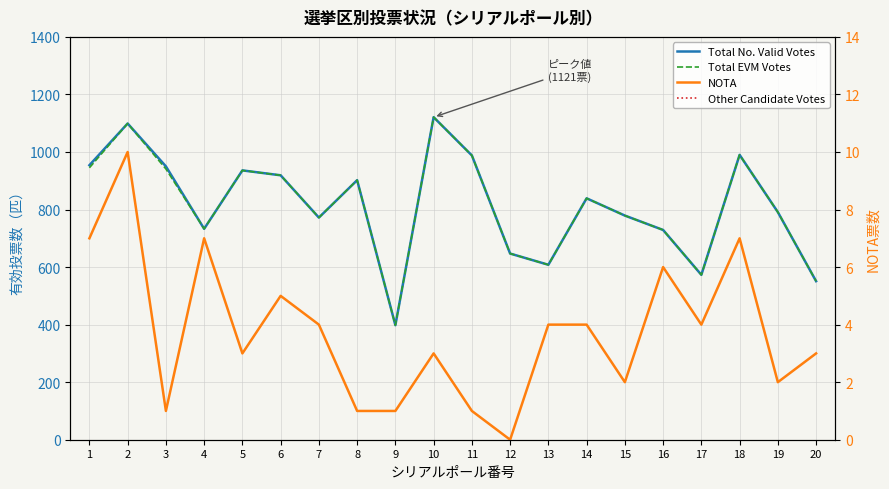

Reading left to right, what are all the values shown in this chart?

Total No. Valid Votes: 954	1099	950	733	936	919	772	902	398	1121	988	647	608	839	779	729	573	990	791	551
Total EVM Votes: 945	1099	941	733	936	919	772	902	398	1121	988	647	608	839	779	729	573	990	791	551
NOTA: 7	10	1	7	3	5	4	1	1	3	1	0	4	4	2	6	4	7	2	3
Other Candidate Votes: 945	1099	941	733	936	919	772	902	398	1121	988	647	608	839	779	729	573	990	791	551